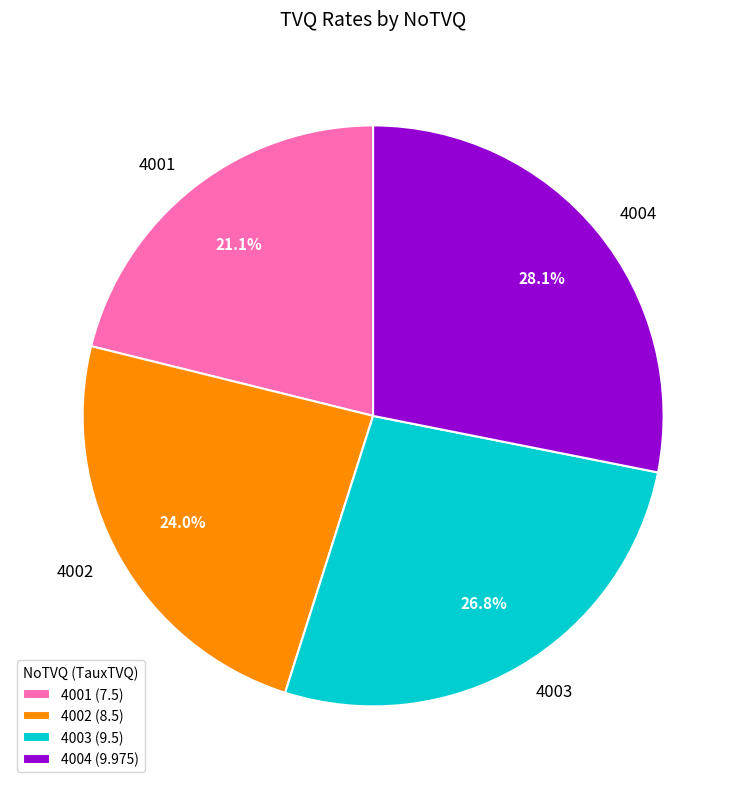

Between 4001 and 4004, which is larger?

4004